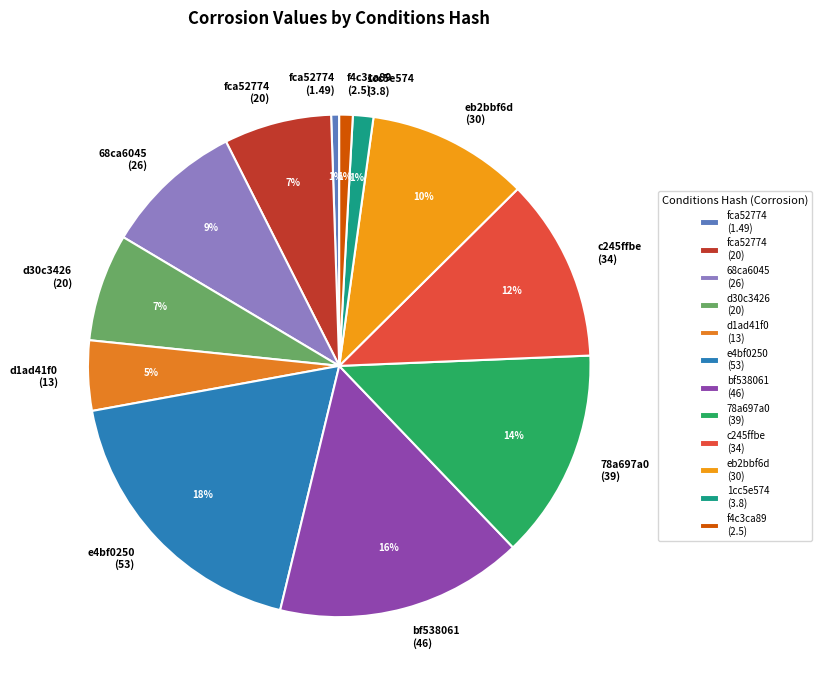

Is the sum of bf538061 (46) and fca52774 (1.49) greater than half?

No